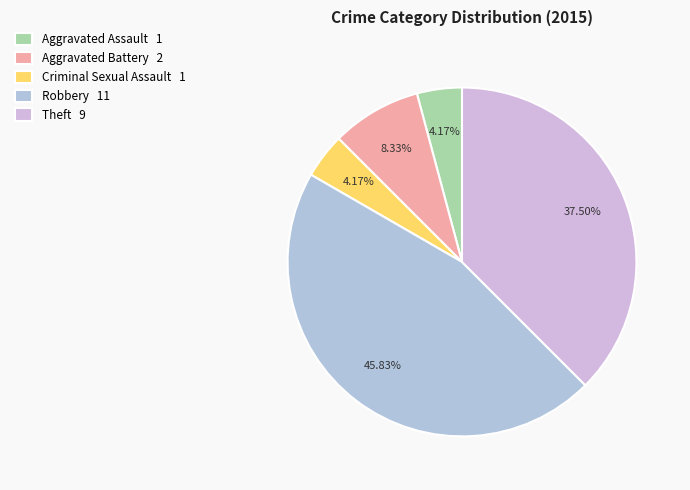

Count the number of slices in the pie.

5